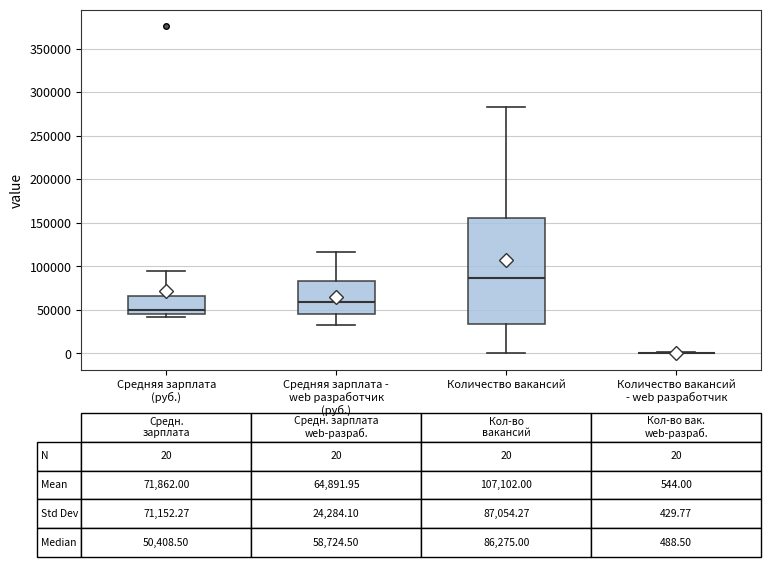

Which box is the tallest, from its lower edge to its upper edge?

Количество вакансий